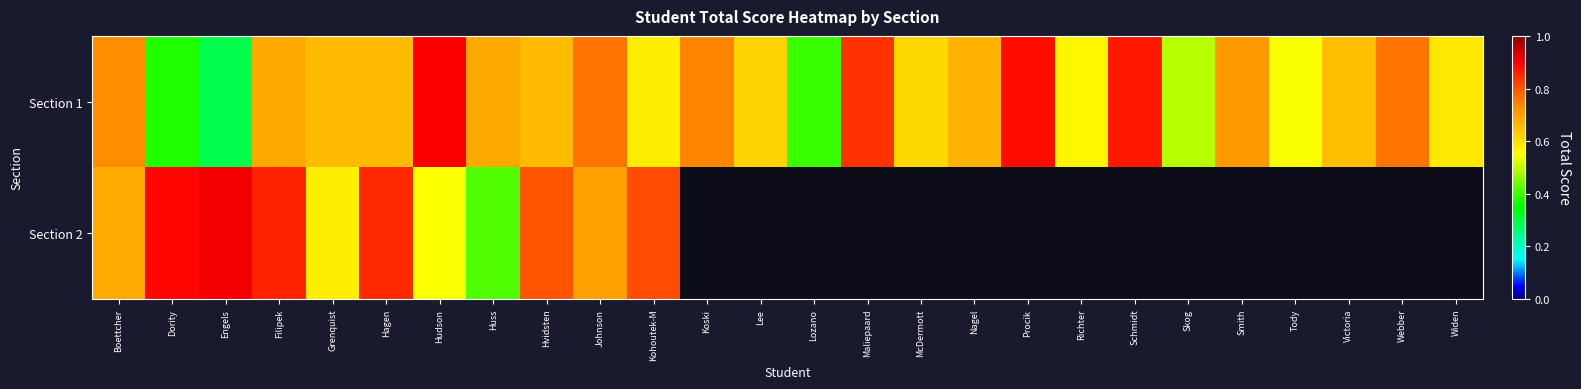

At which label is Section 2 closest to 0?

Huss